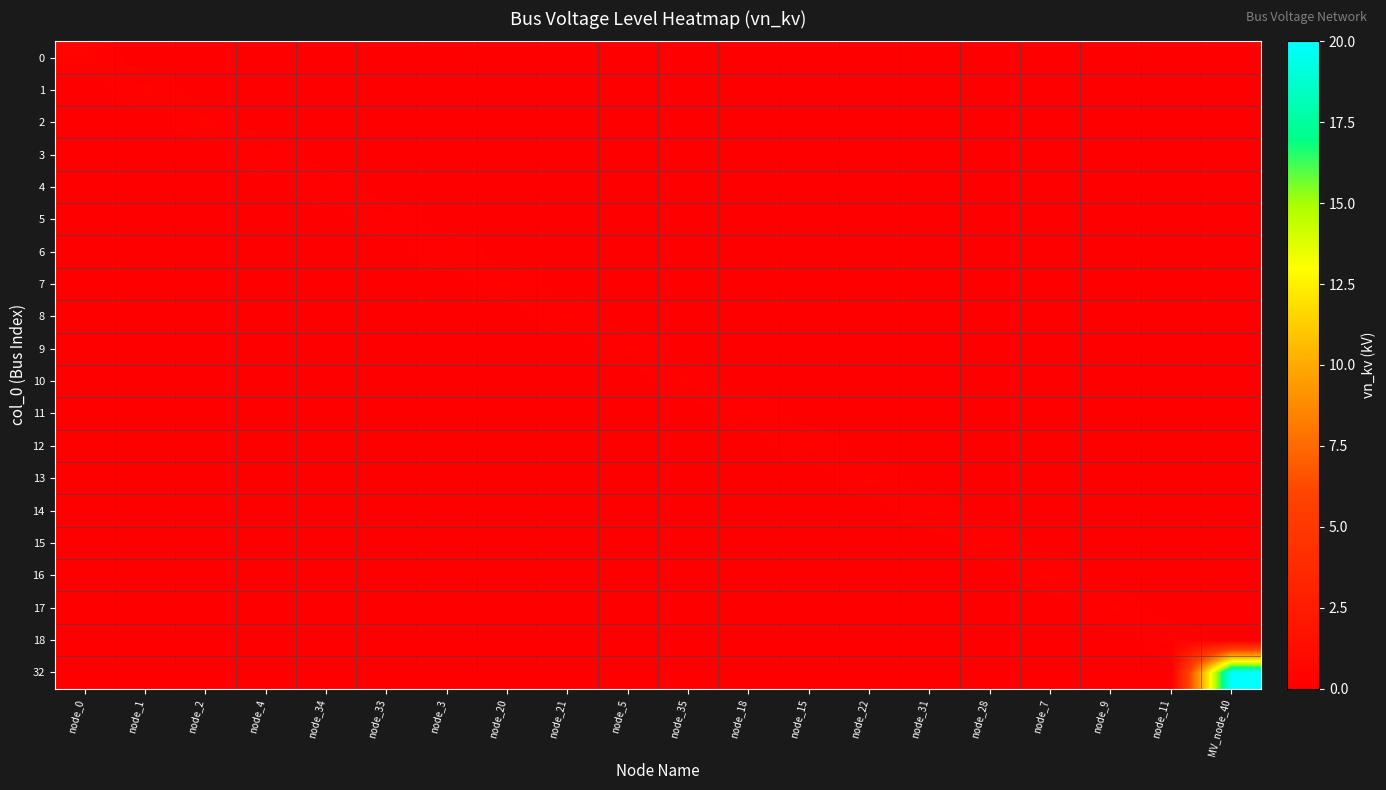

At how many categories does at least one series exceed 10?

1